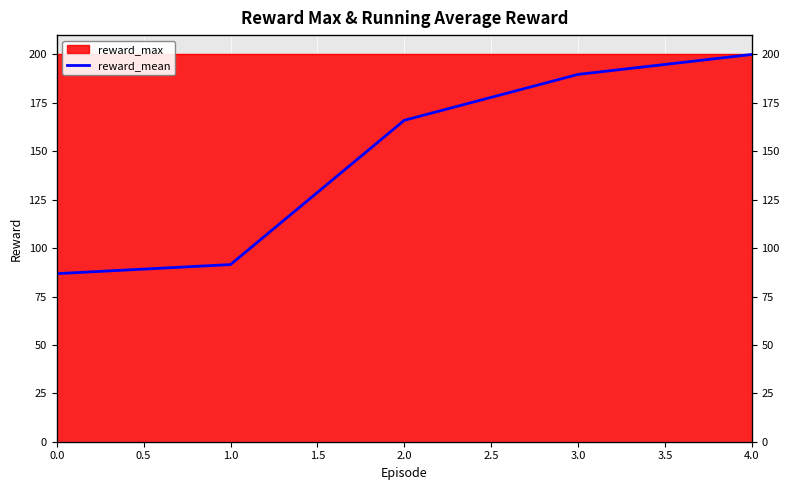

What is the difference between the second highest and second lowest values?

98.2